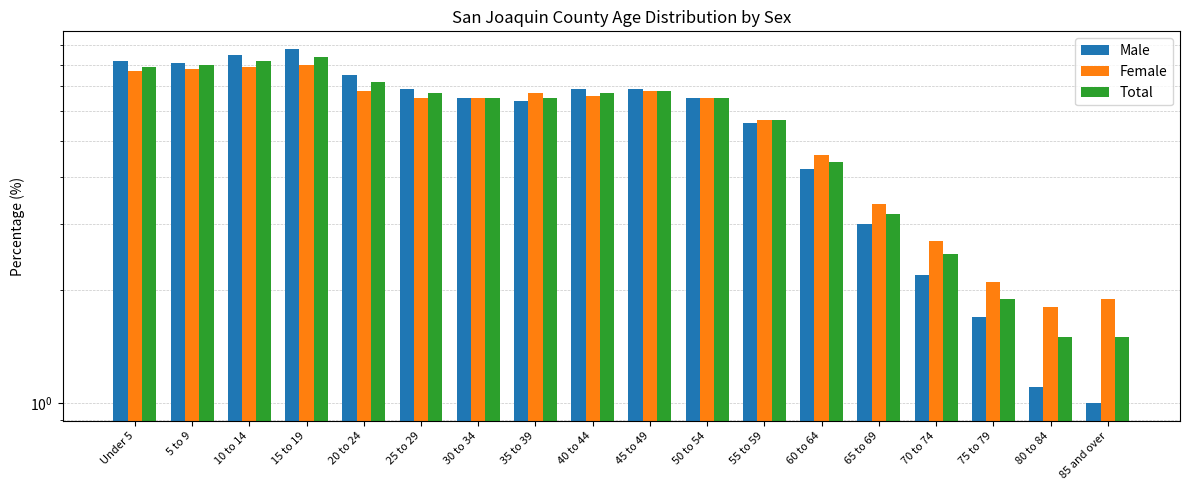

What are all the series names shown in the legend?

Male, Female, Total